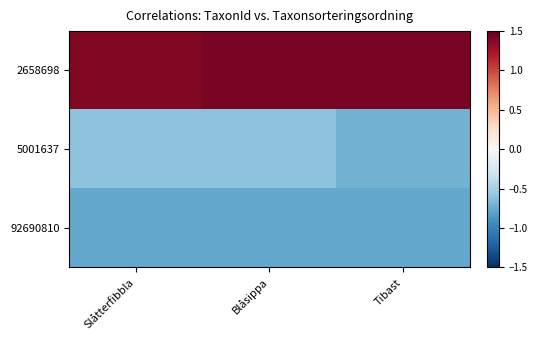

How many data points does each series have?

3